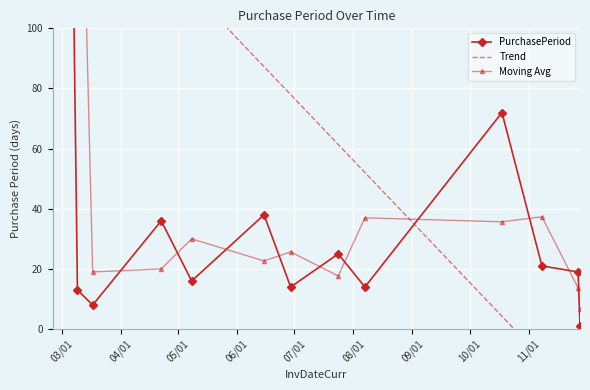

At which label does PurchasePeriod first exceed 19?

03/01